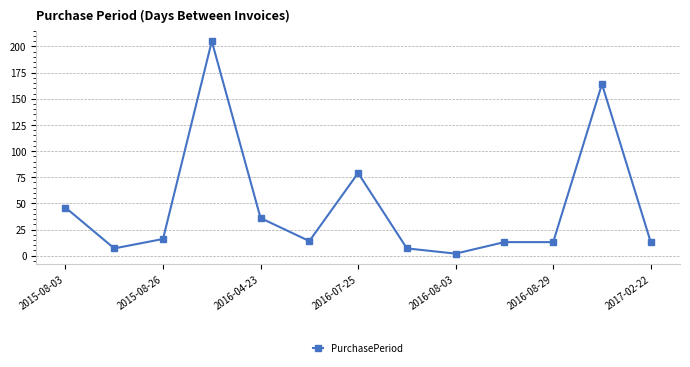

What is the average value?

47